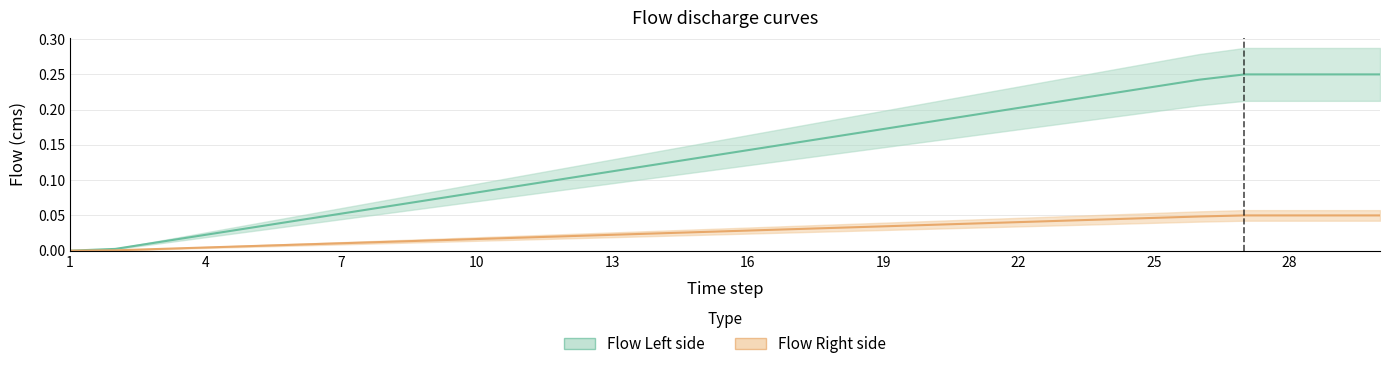

Count the number of categories in the chart.

30